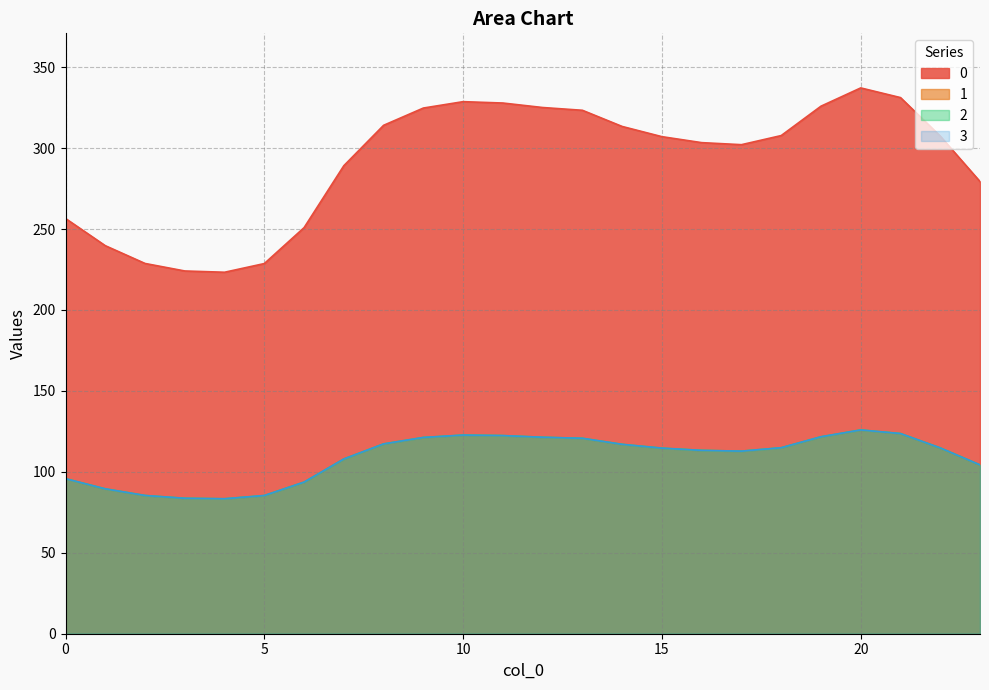

Where is 0 nearest to the value 280?

23